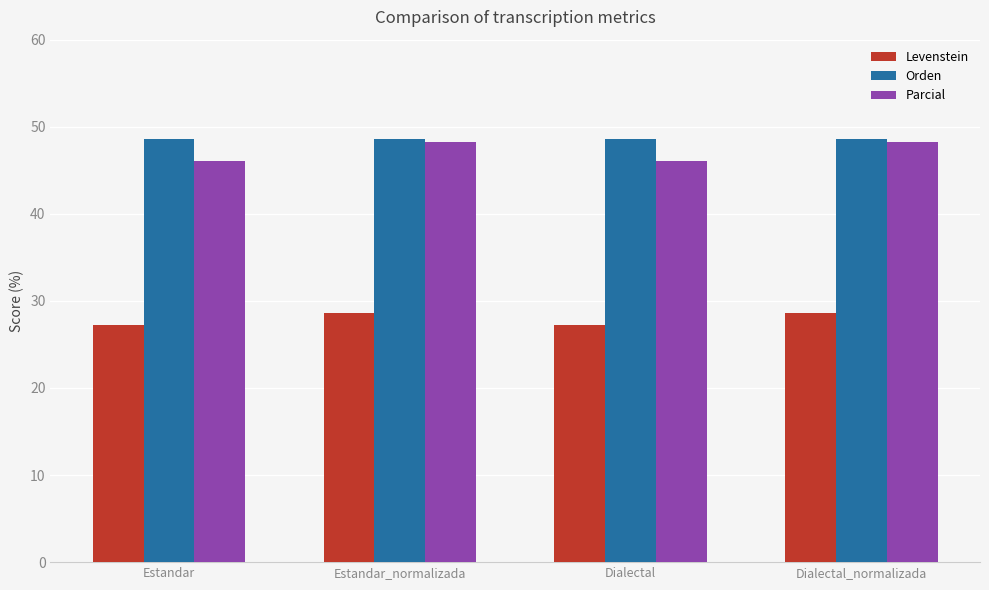

What is the sum of all Parcial values?

188.7